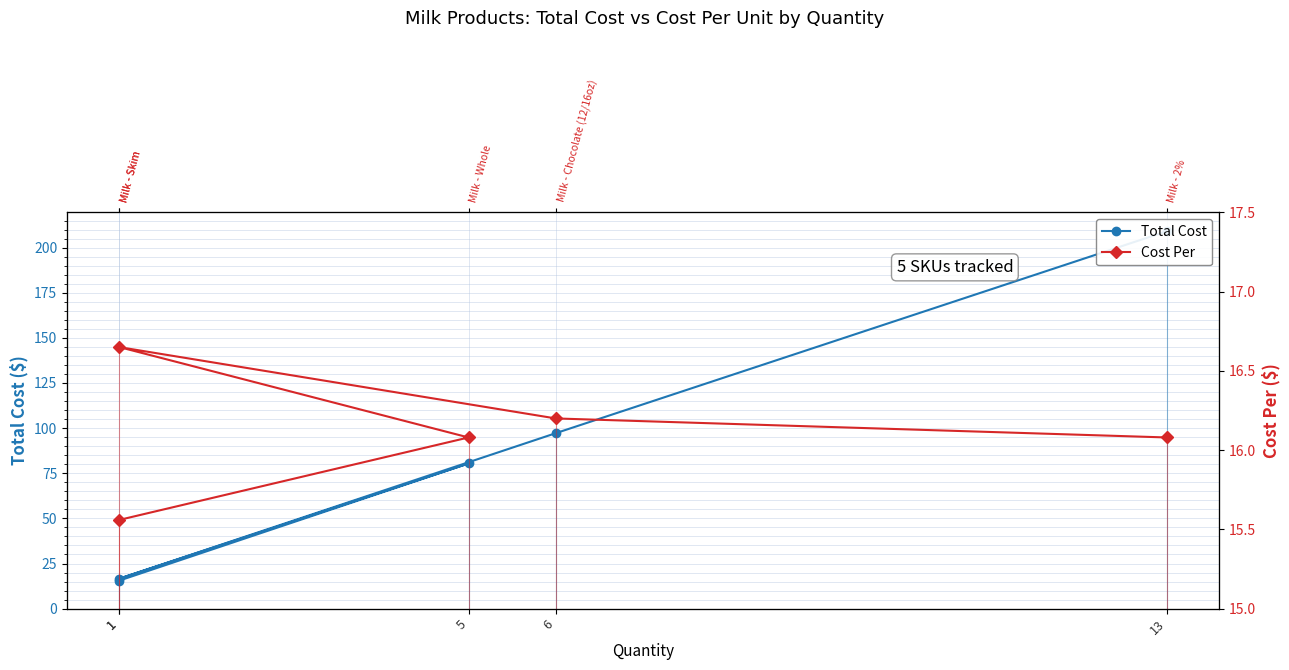

How many data points in Cost Per are above 16?

4